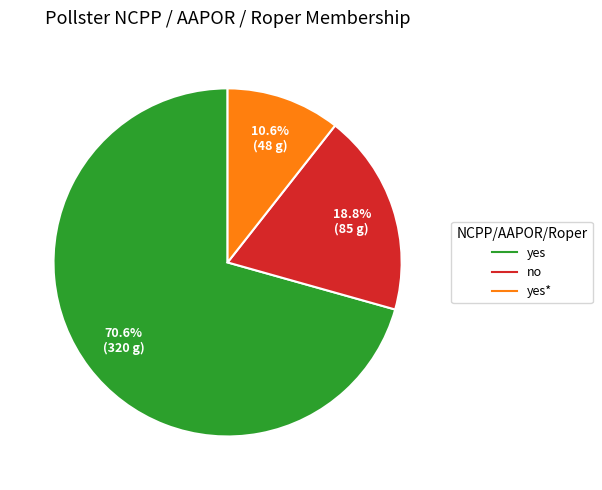

How many slices are in this pie chart?

3